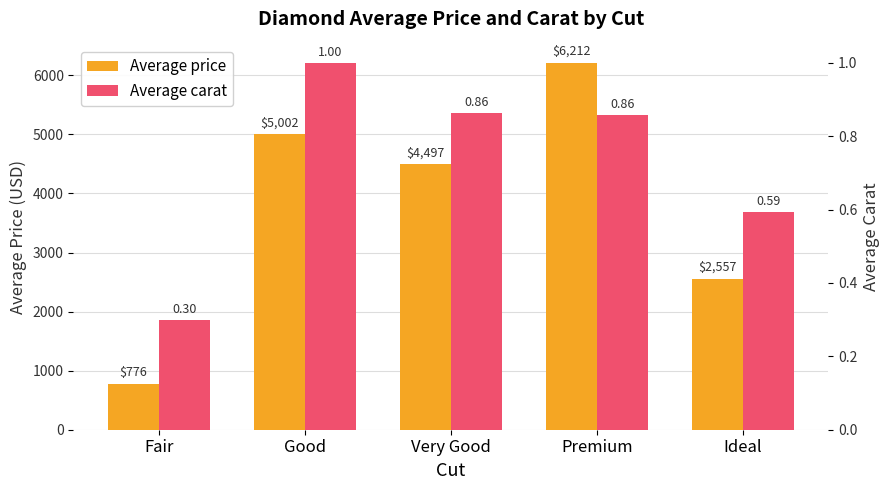

What is the difference between the highest and lowest values at Premium?

6210.6